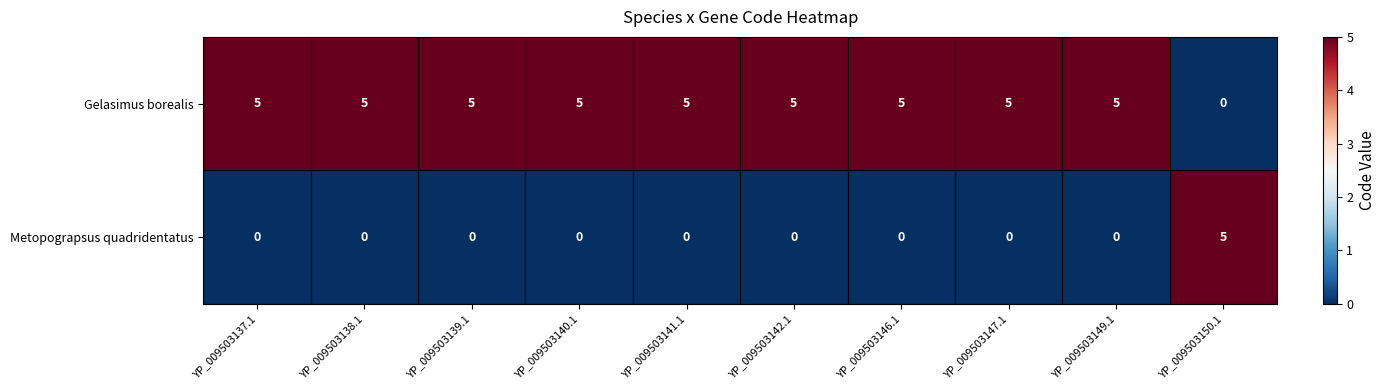

List the series in order of their overall mean, lowest first.

Metopograpsus quadridentatus, Gelasimus borealis